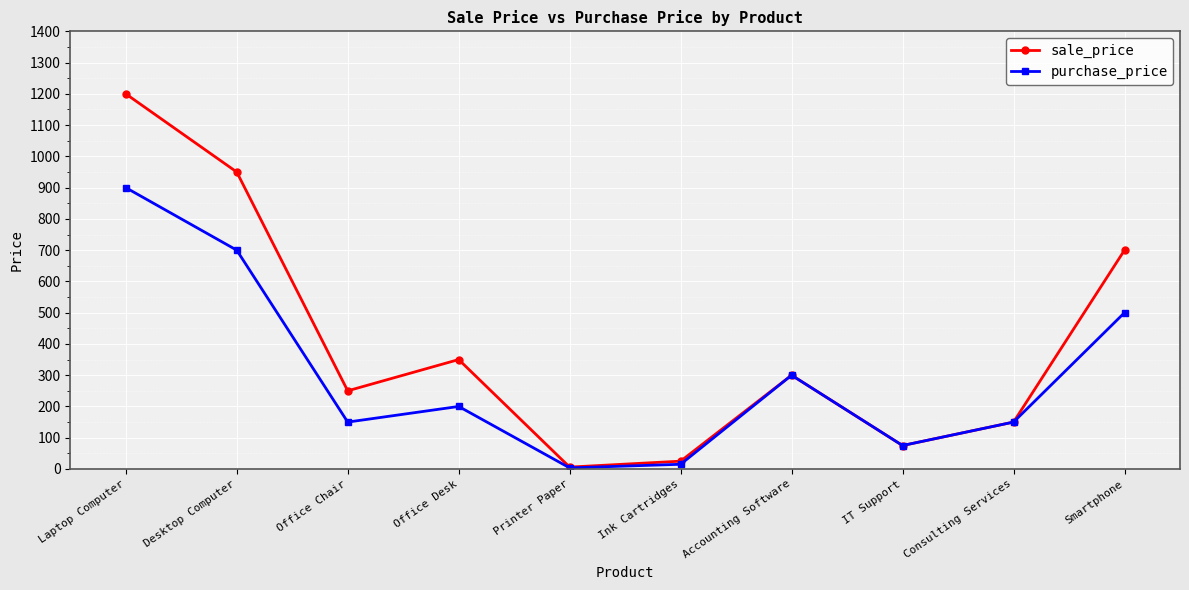

Reading right to left, what are all the values shown in this chart?

sale_price: 700.0	150.0	75.0	300.0	25.0	6.0	350.0	250.0	950.0	1200.0
purchase_price: 500.0	150.0	75.0	300.0	15.0	3.5	200.0	150.0	700.0	900.0